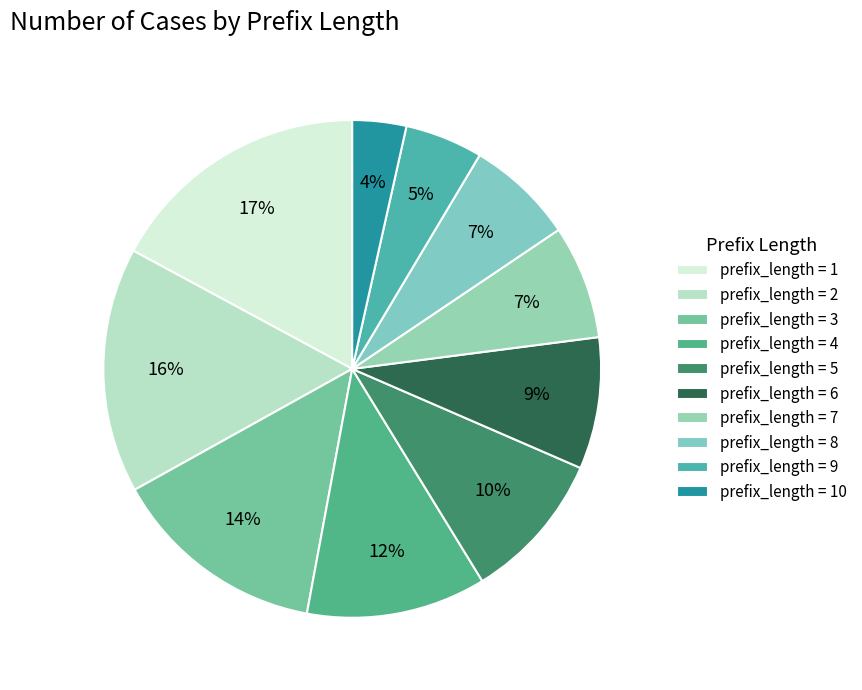

Does any single category account for the majority?

No